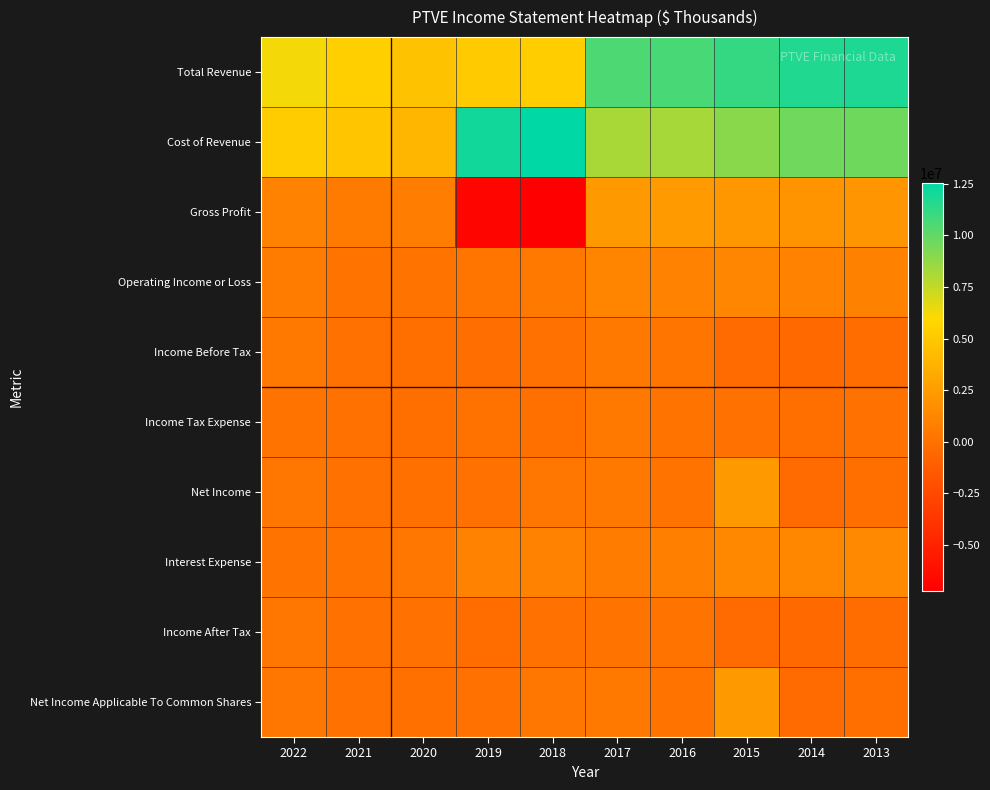

How many series are shown in this chart?

10